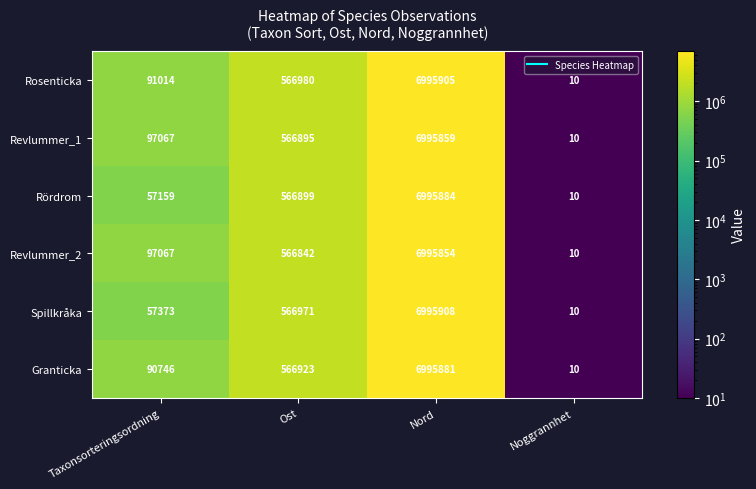

What is the total value across all series at Ost?

3401510